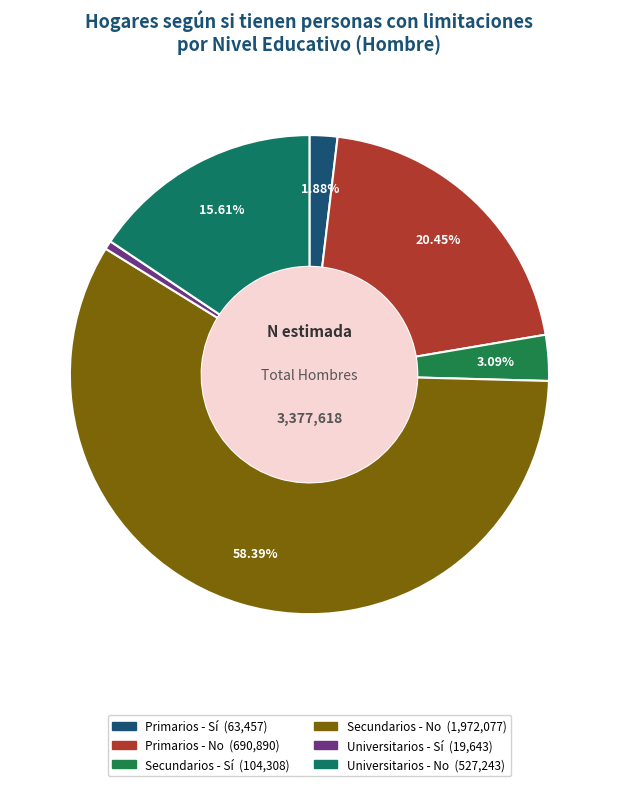

The Universitarios - Sí slice represents 1% of the pie. True or false?

True